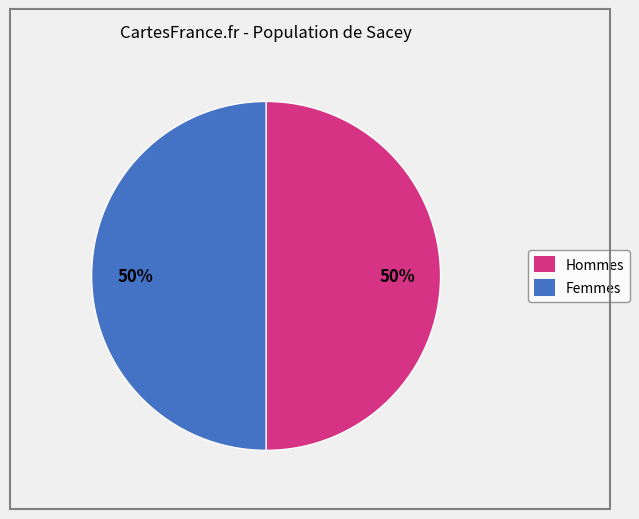

To the nearest percent, what is the average slice percentage?

50%